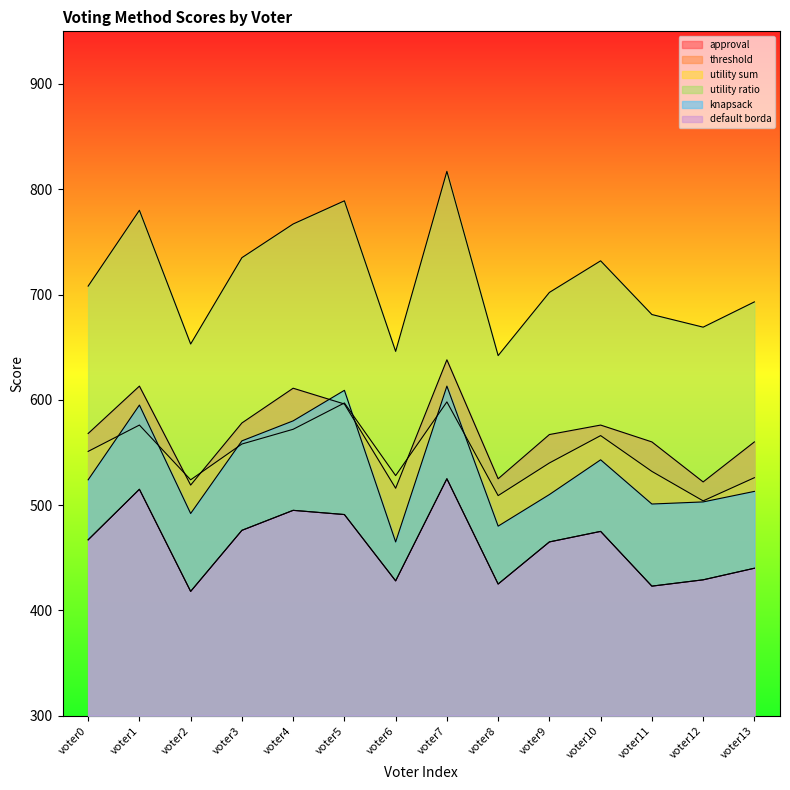

True or false: utility ratio and approval cross at least once.

False